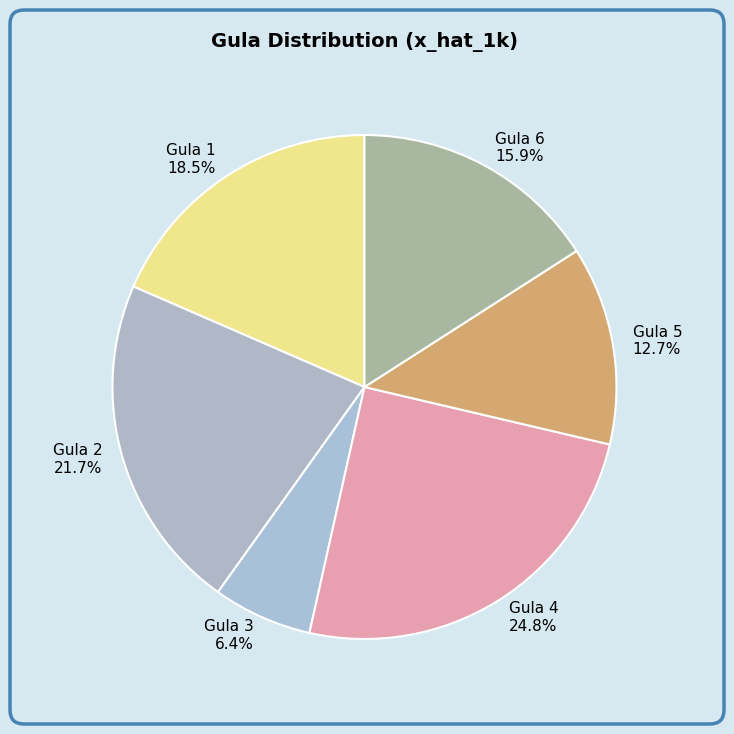

Does any single category account for the majority?

No